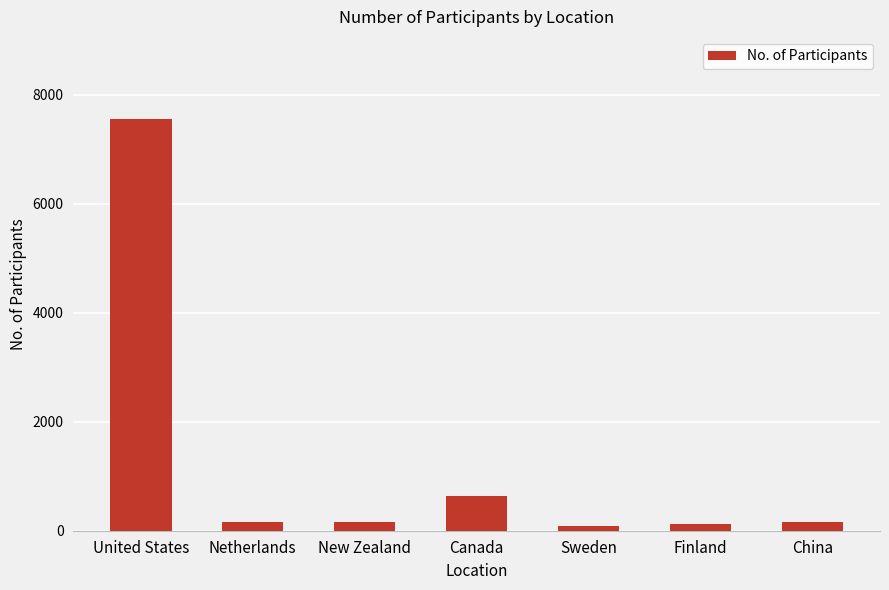

What is the difference between the values at Finland and Netherlands?

38